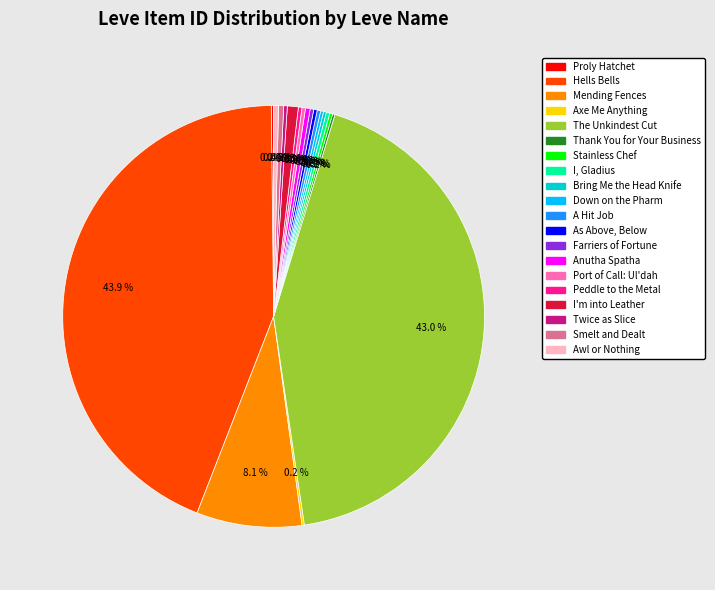

To the nearest percent, what is the difference between the largest and smallest slice percentages?

44%